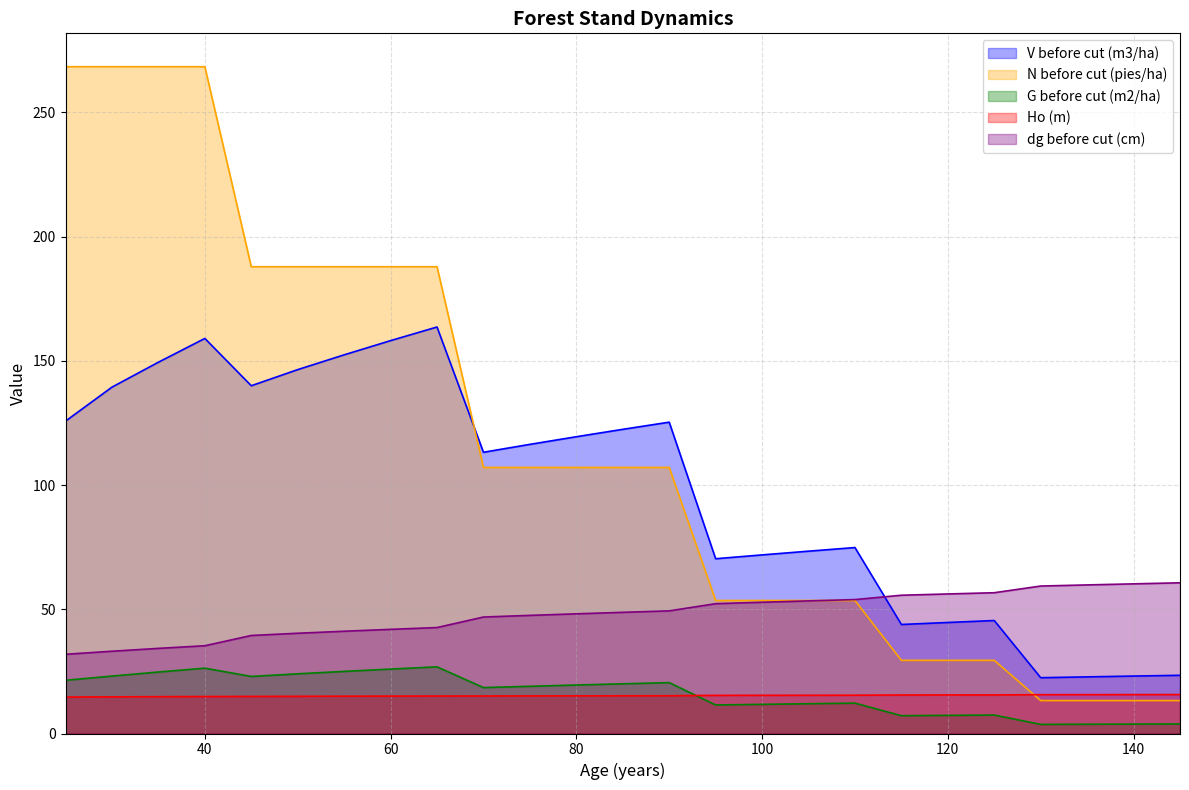

Is the value of G before cut (m2/ha) at 90 greater than the value of Ho (m) at 90?

Yes